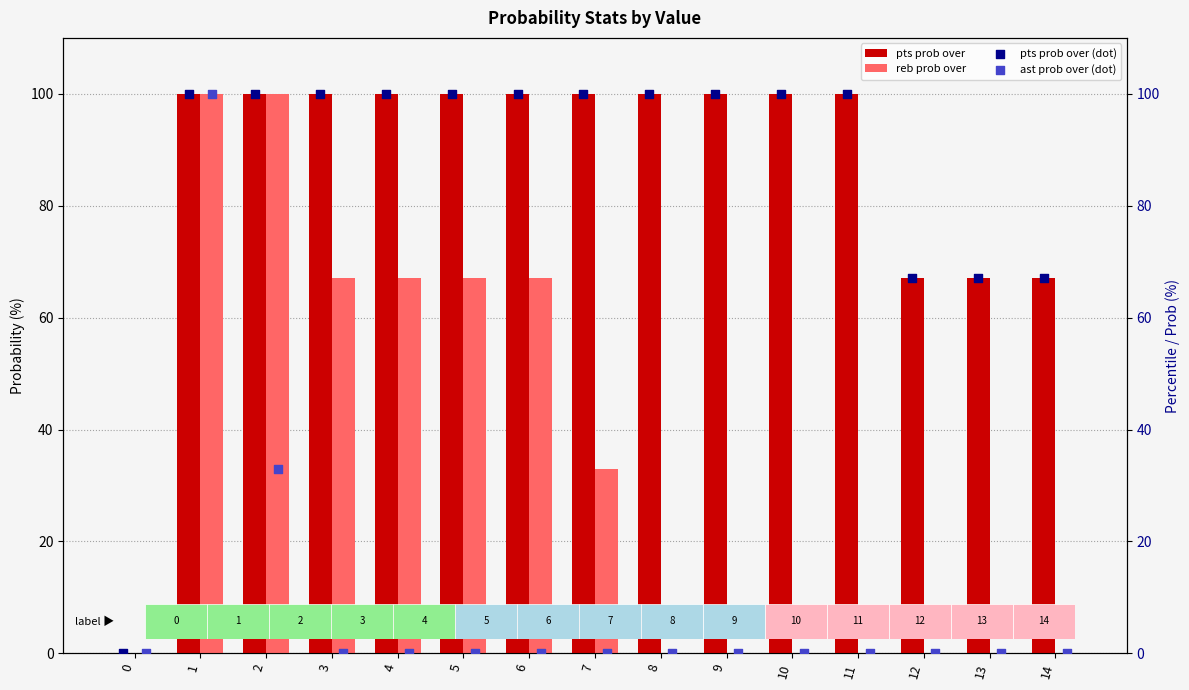

What is the total value across all series at 12?

134